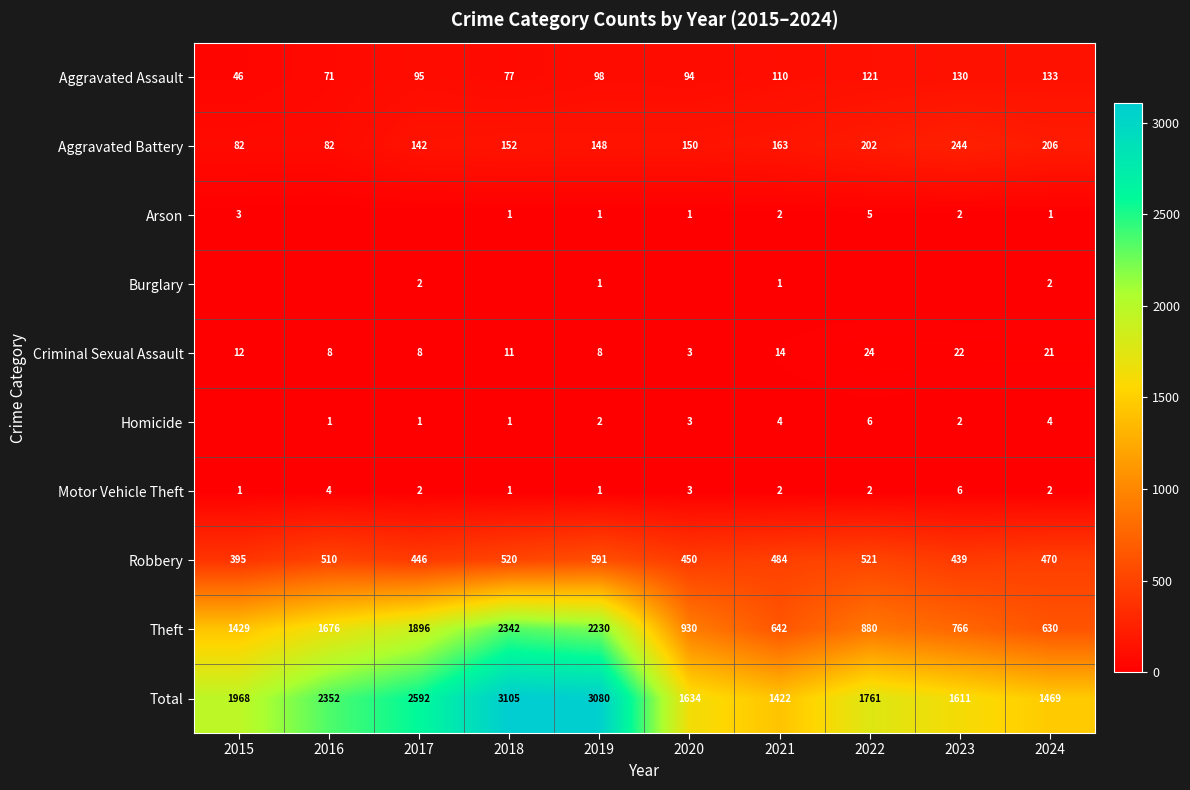

What is the difference between the highest and lowest values at 2024?

1468